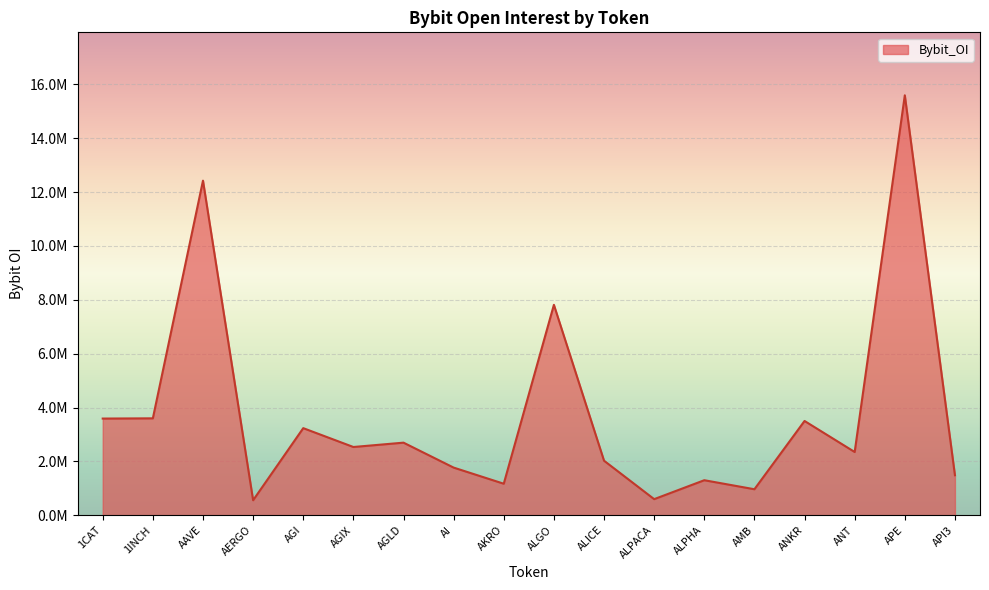

Is this an area chart (filled region under the line)?

Yes